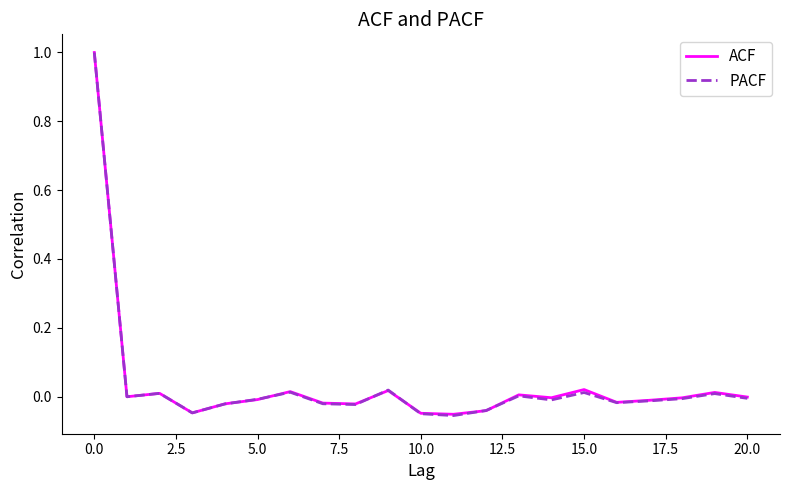

What is the maximum value shown in the chart?

1.0